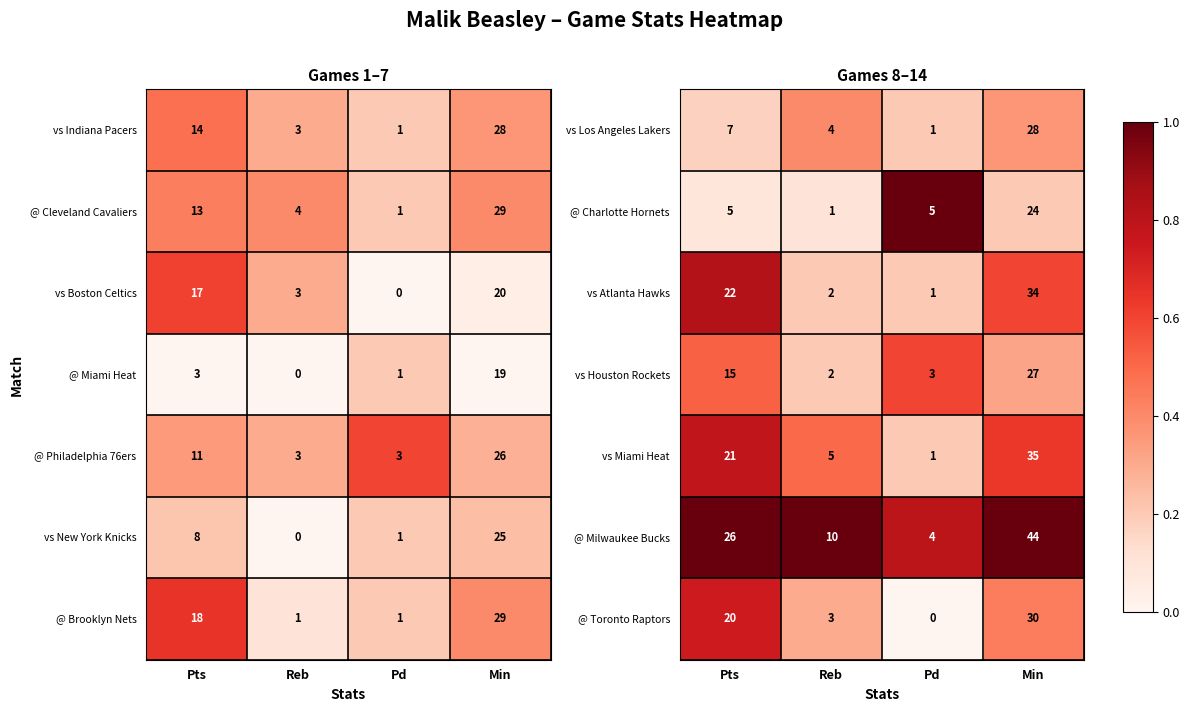

What is the approximate value of vs Miami Heat at Min, to the nearest 5?

35